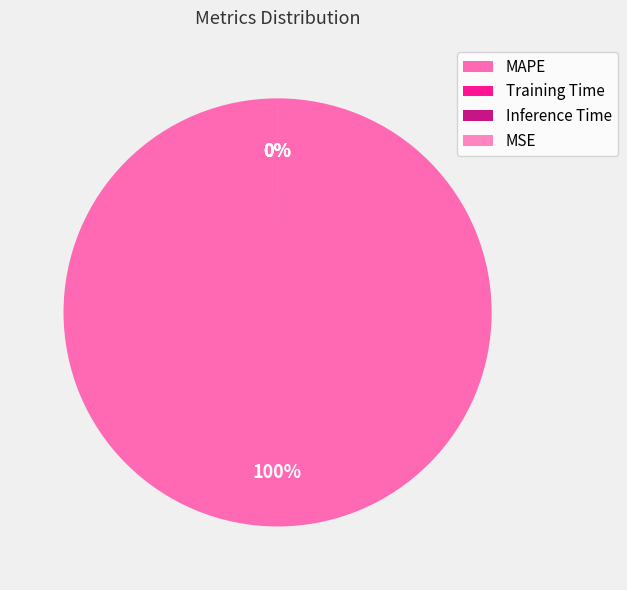

Rank the categories by value from highest to lowest.

MAPE, Training Time, Inference Time, MSE